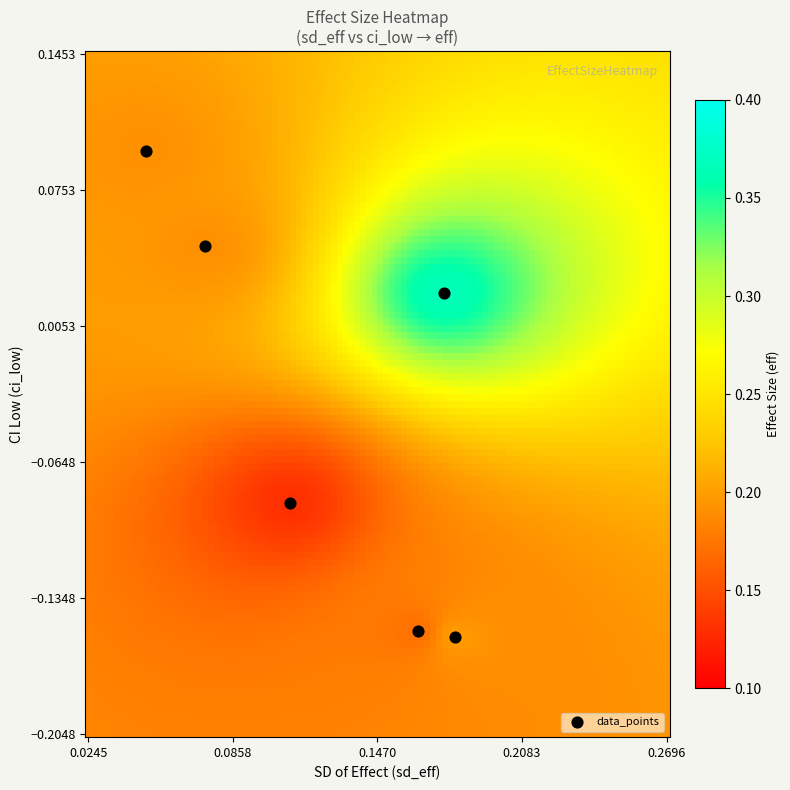

What is the range of Y values (max minus min)?

0.3